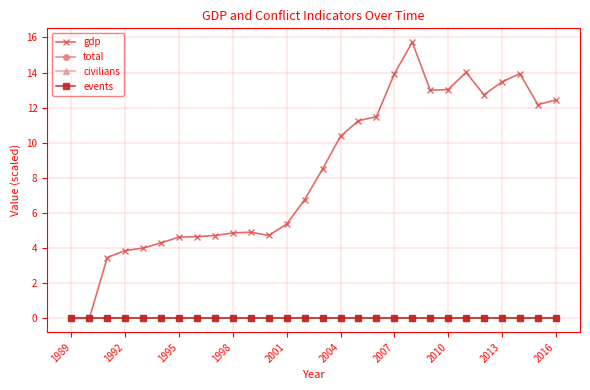

Does the chart have visible grid lines?

Yes